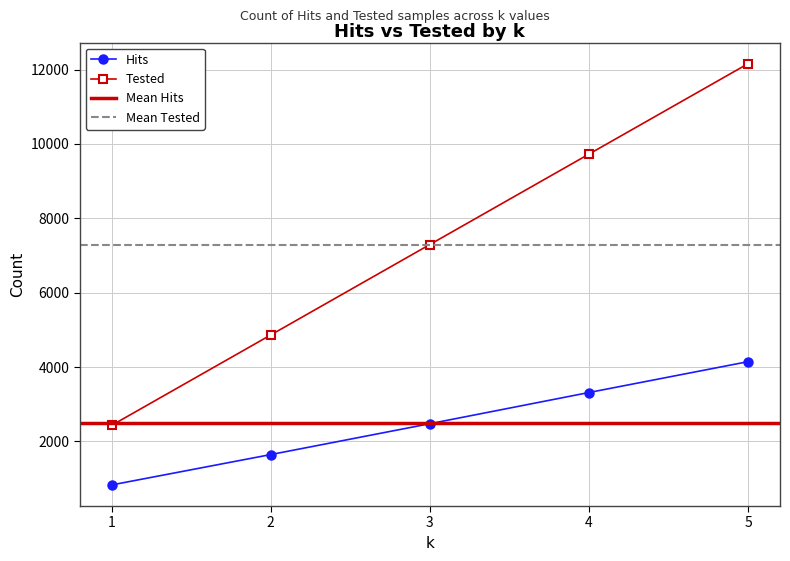

Count the Tested values in the range 4864 to 9728.

3